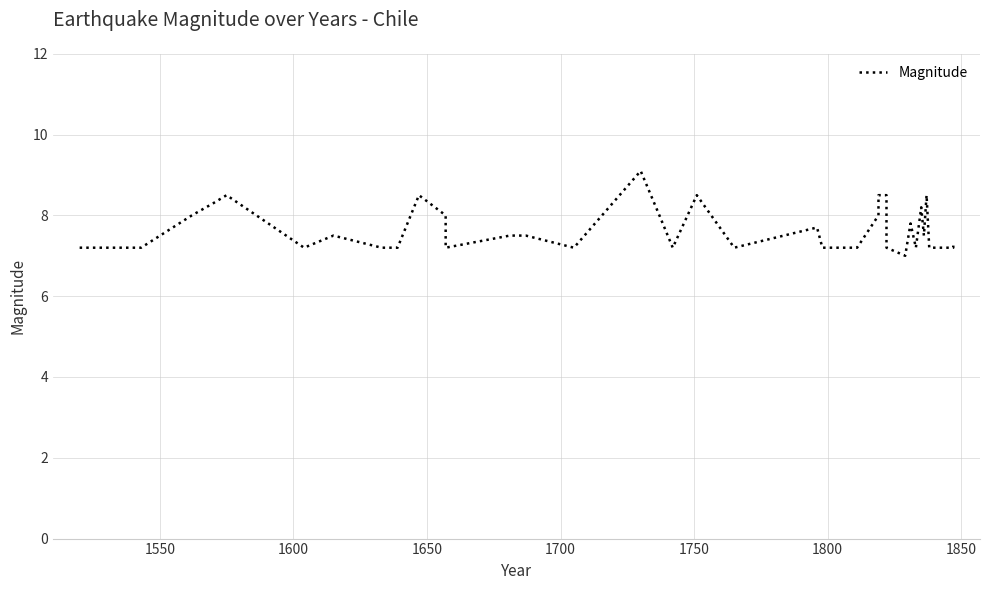

How many distinct data groups are displayed?

1